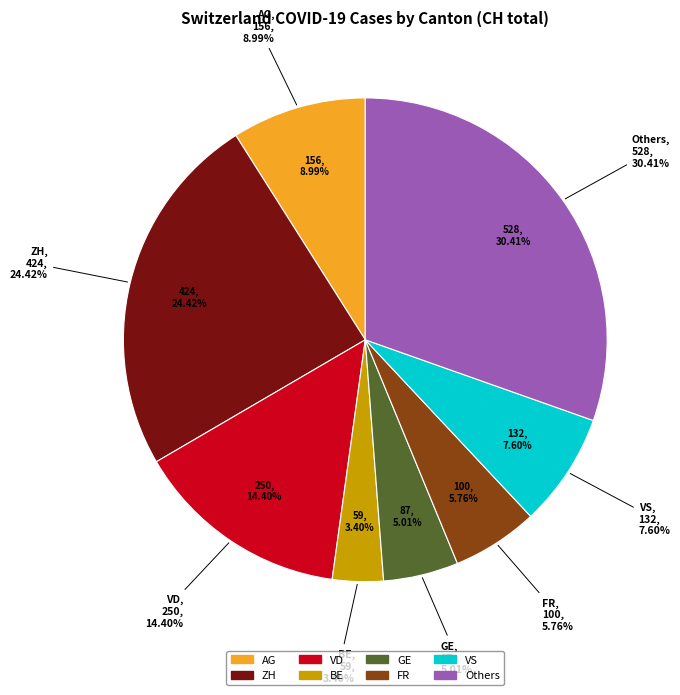

Is 2020-06-21 the majority of the pie?

No